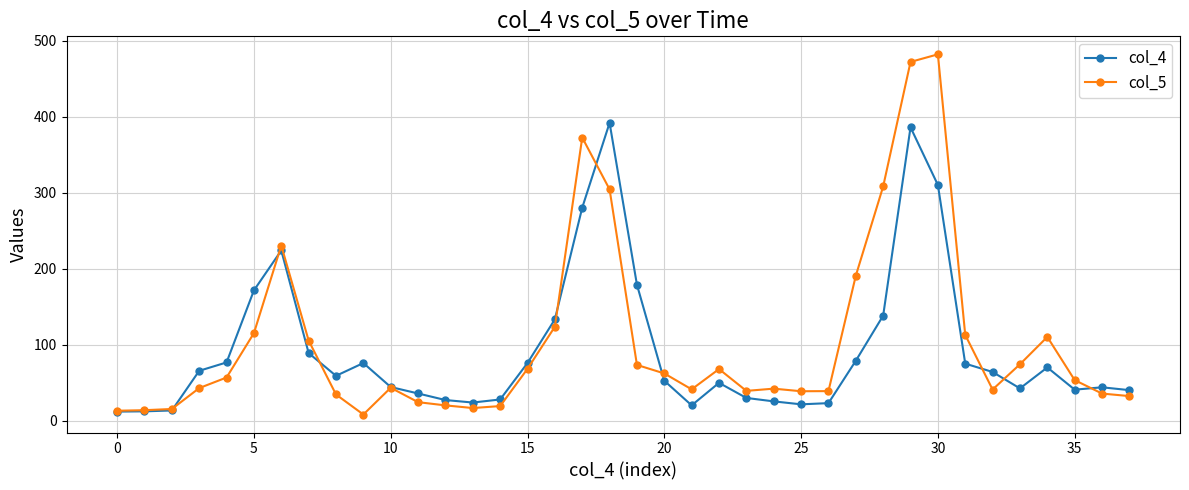

Which series has the largest range (max minus min)?

col_5